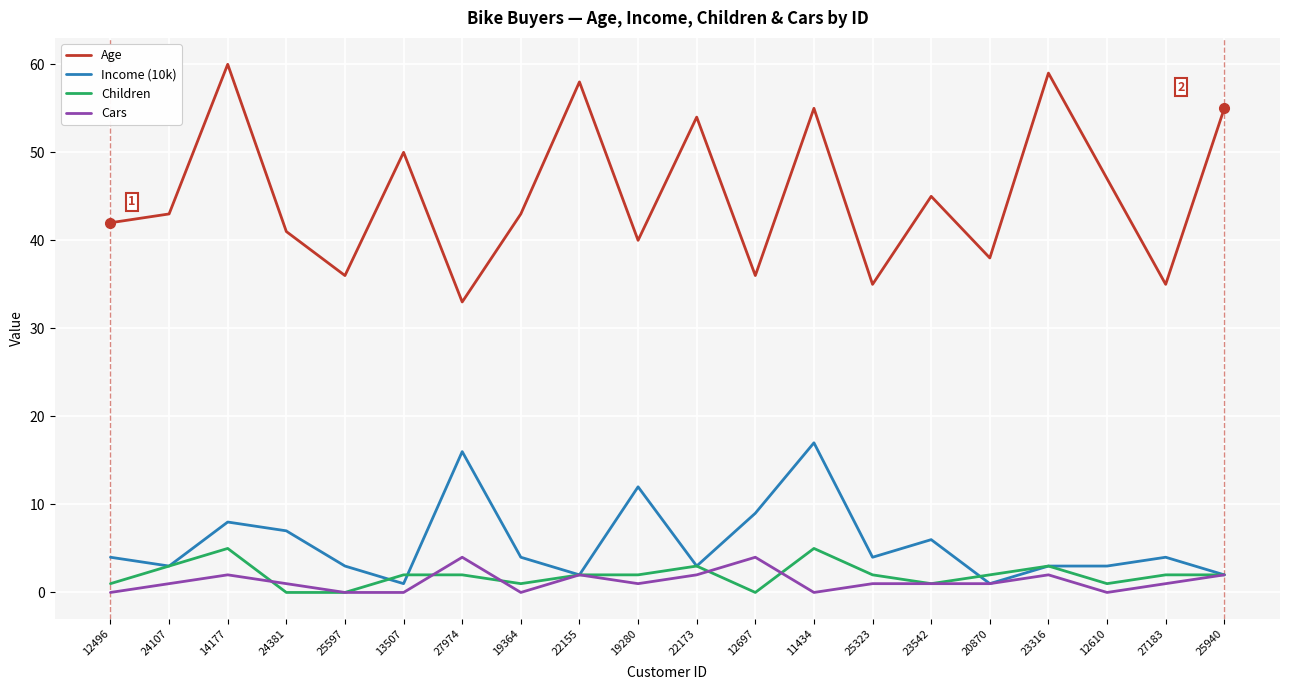

Does the chart display data point markers on the line(s)?

No